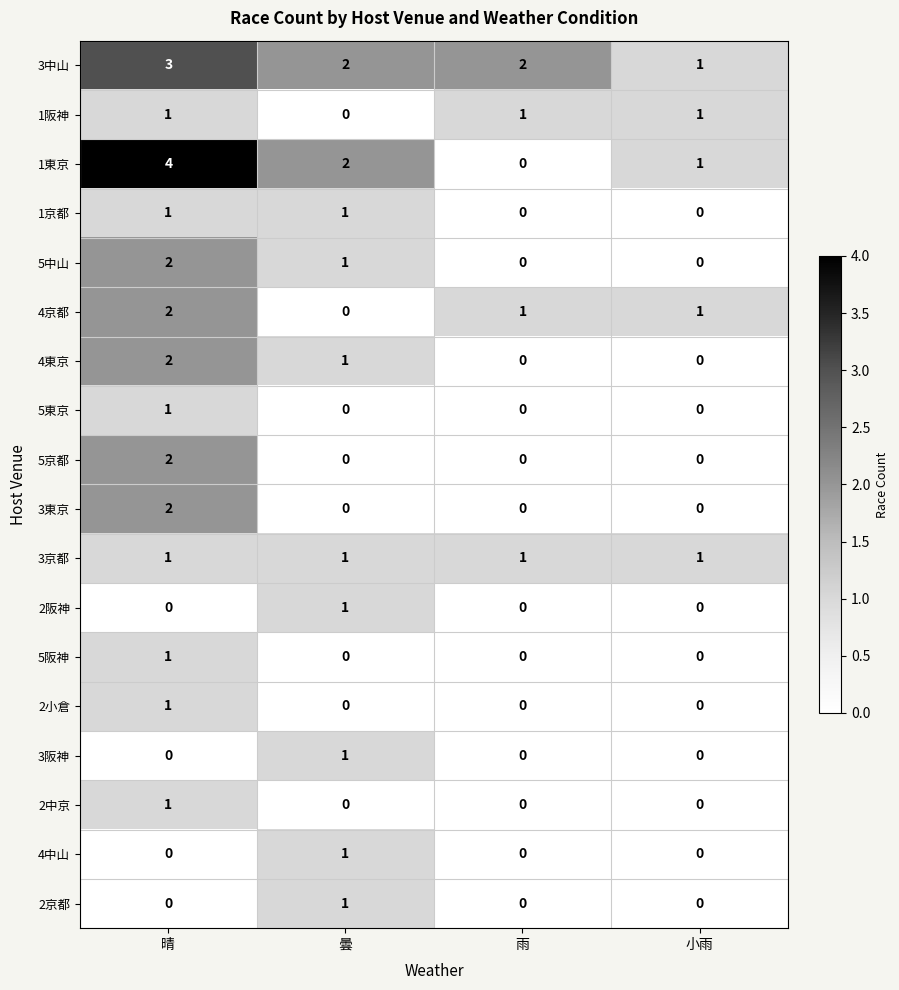

At which category is the sum across all series the highest?

晴